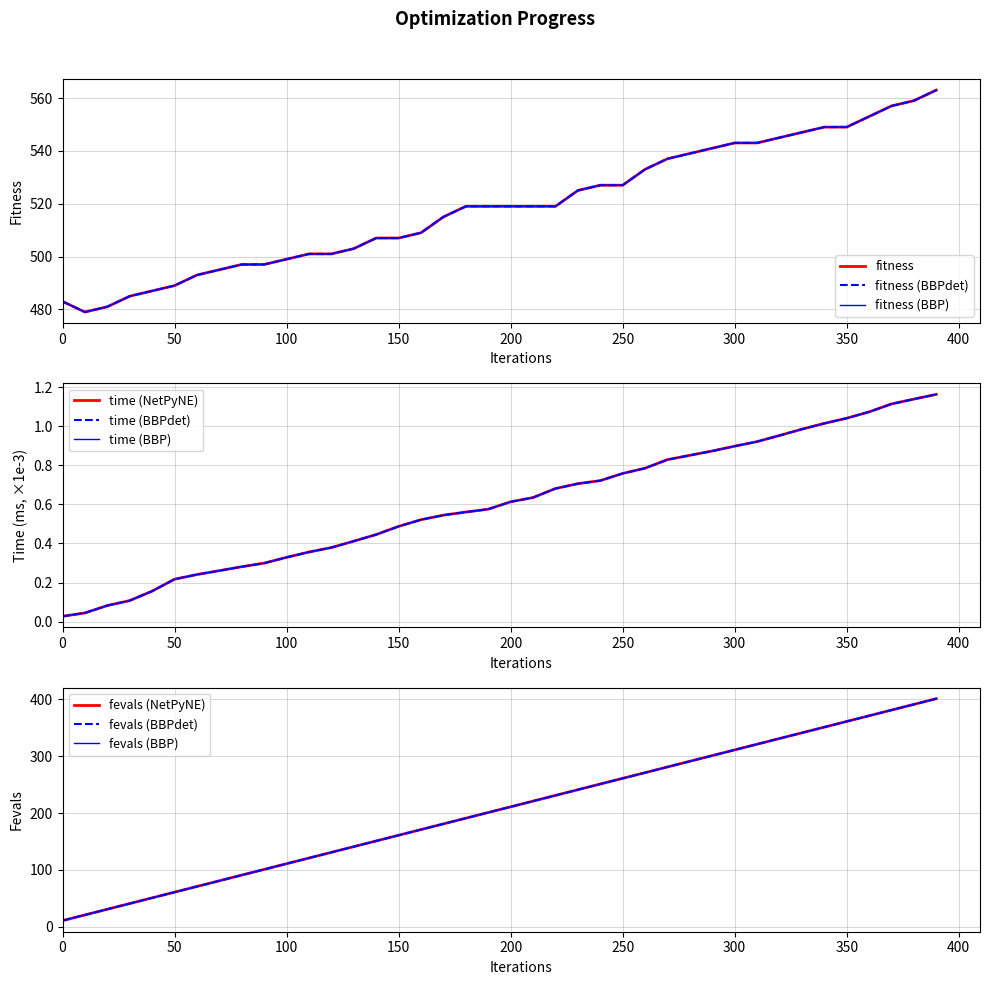

How many interior local valleys does the fitness series have?

1